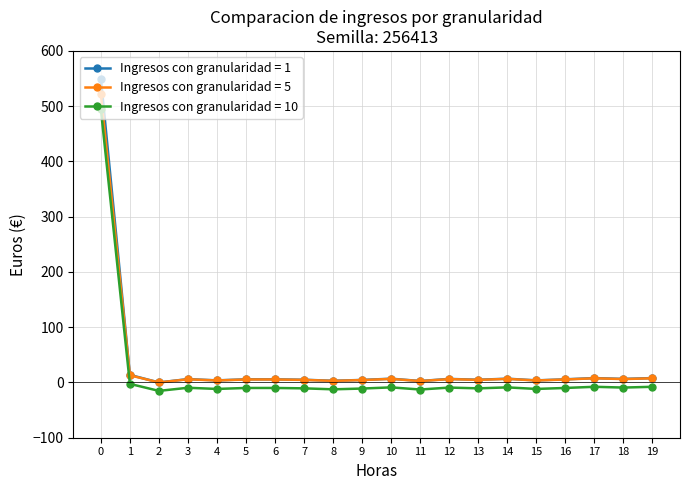

What is the maximum value shown in the chart?

550.0